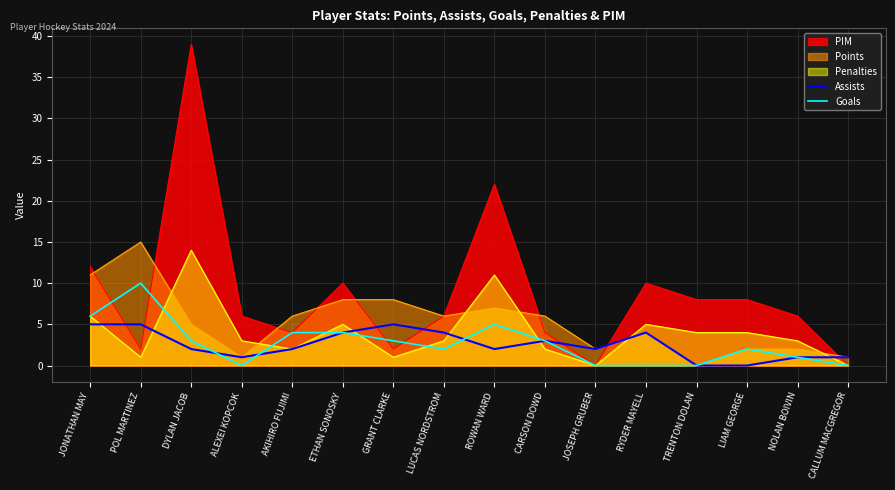

How many intersections are there between Assists and Goals?

3